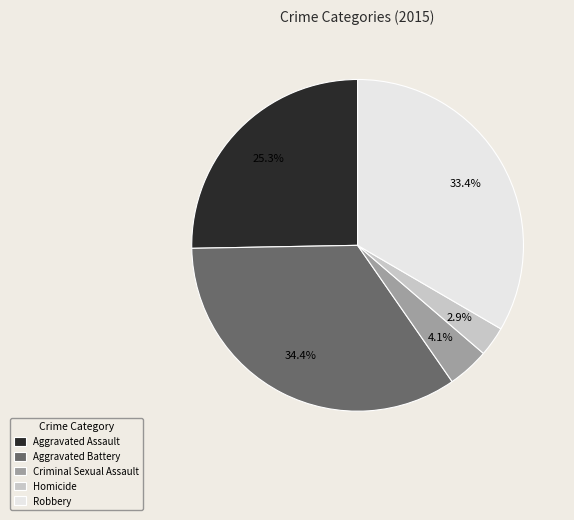

What percentage is the Aggravated Assault slice, to the nearest percent?

25%